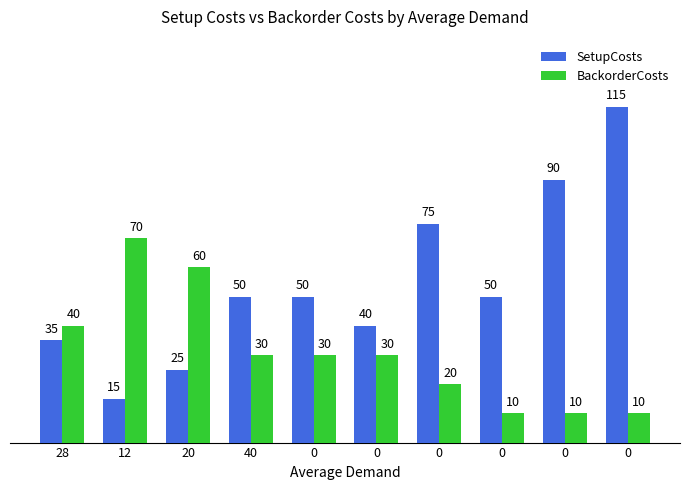

What is the total value across all series at 20?

85